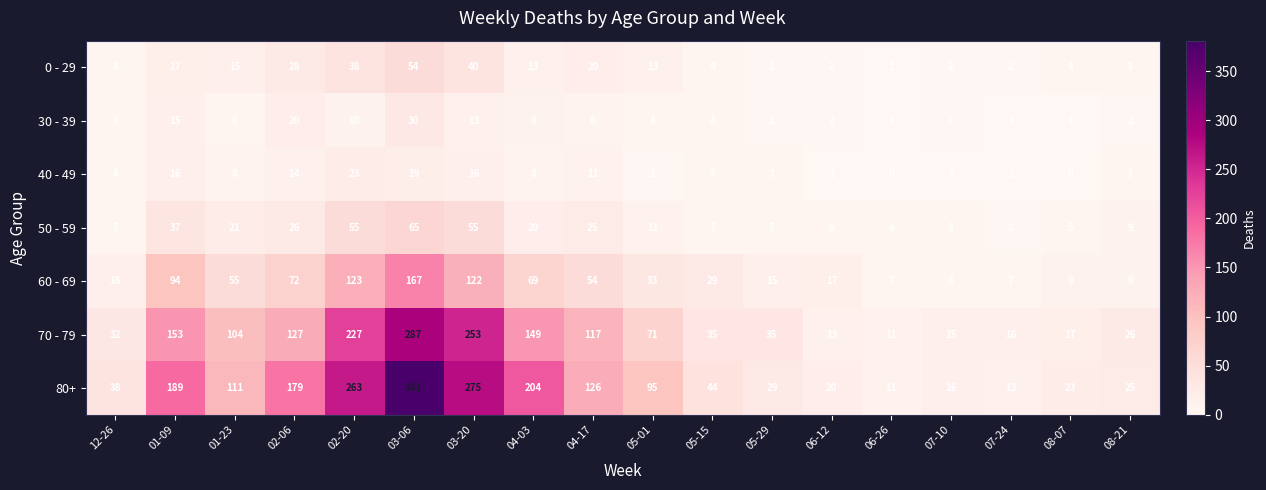

List the series in order of their peak value, lowest first.

40 - 49, 30 - 39, 0 - 29, 50 - 59, 60 - 69, 70 - 79, 80+